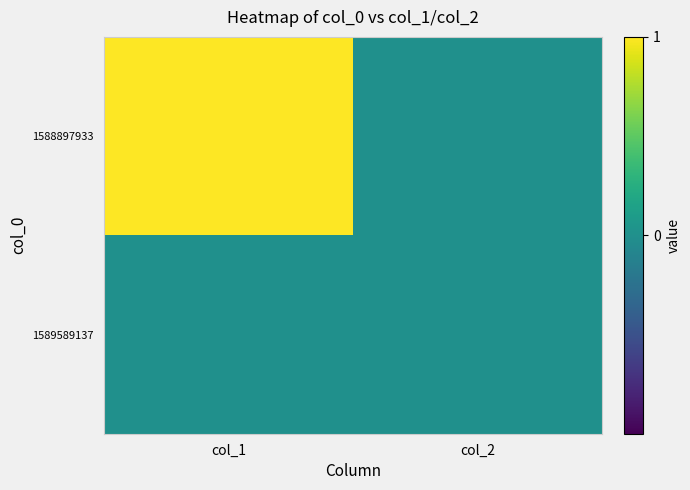

At which category is the sum across all series the highest?

col_1